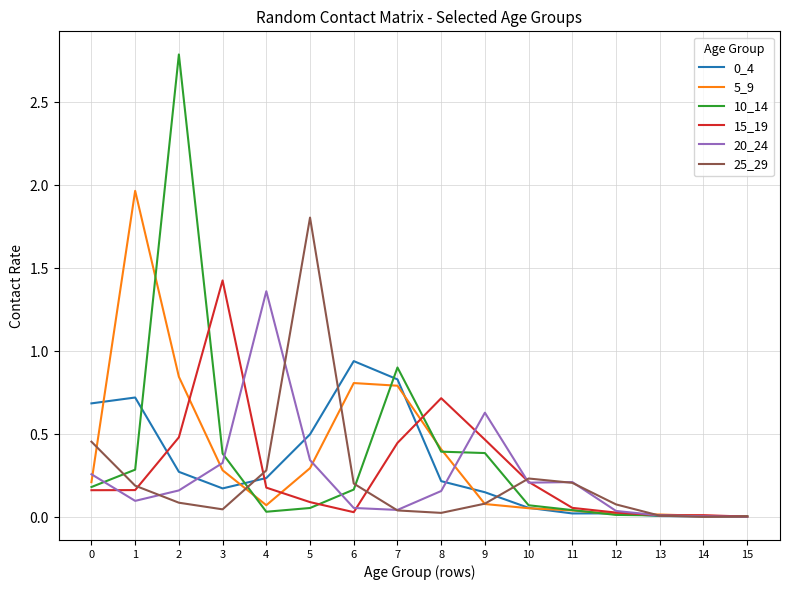

The value of 10_14 at 5 is 0.1. True or false?

True